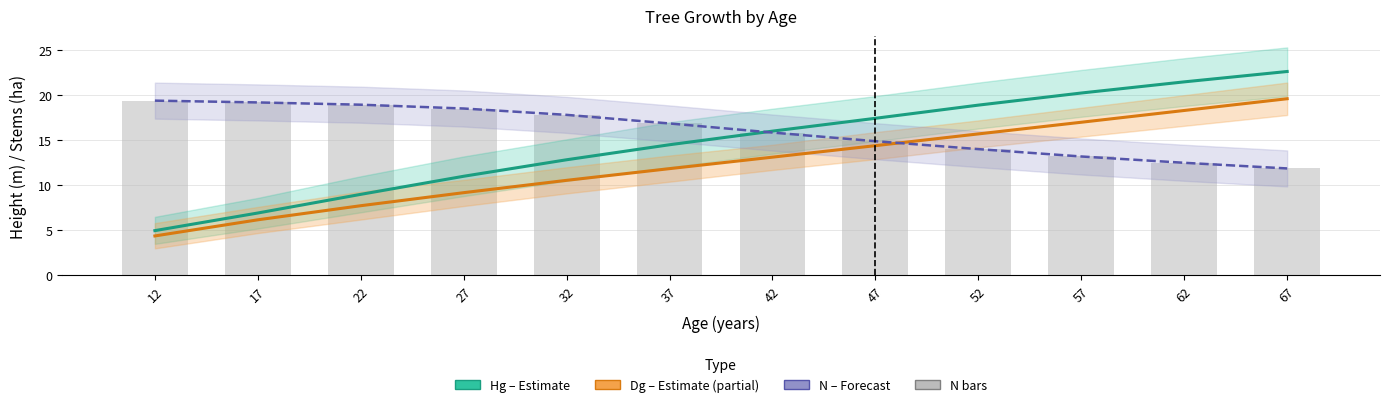

What value does the Dg (mean diameter) series have at 27?

9.2